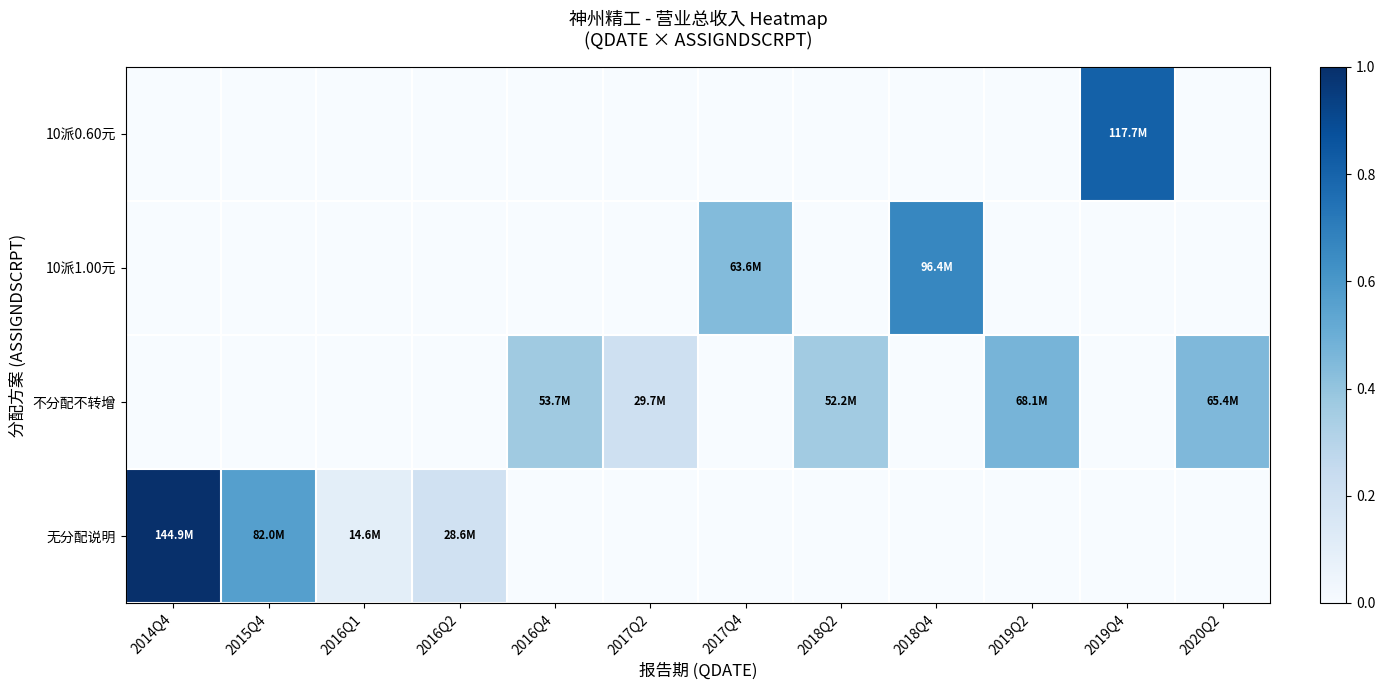

Reading left to right, transcribe all the data shown in this chart.

10派0.60元: 2014Q4=0.0	2015Q4=0.0	2016Q1=0.0	2016Q2=0.0	2016Q4=0.0	2017Q2=0.0	2017Q4=0.0	2018Q2=0.0	2018Q4=0.0	2019Q2=0.0	2019Q4=0.8	2020Q2=0.0
10派1.00元: 2014Q4=0.0	2015Q4=0.0	2016Q1=0.0	2016Q2=0.0	2016Q4=0.0	2017Q2=0.0	2017Q4=0.4	2018Q2=0.0	2018Q4=0.7	2019Q2=0.0	2019Q4=0.0	2020Q2=0.0
不分配不转增: 2014Q4=0.0	2015Q4=0.0	2016Q1=0.0	2016Q2=0.0	2016Q4=0.4	2017Q2=0.2	2017Q4=0.0	2018Q2=0.4	2018Q4=0.0	2019Q2=0.5	2019Q4=0.0	2020Q2=0.5
无分配说明: 2014Q4=1.0	2015Q4=0.6	2016Q1=0.1	2016Q2=0.2	2016Q4=0.0	2017Q2=0.0	2017Q4=0.0	2018Q2=0.0	2018Q4=0.0	2019Q2=0.0	2019Q4=0.0	2020Q2=0.0